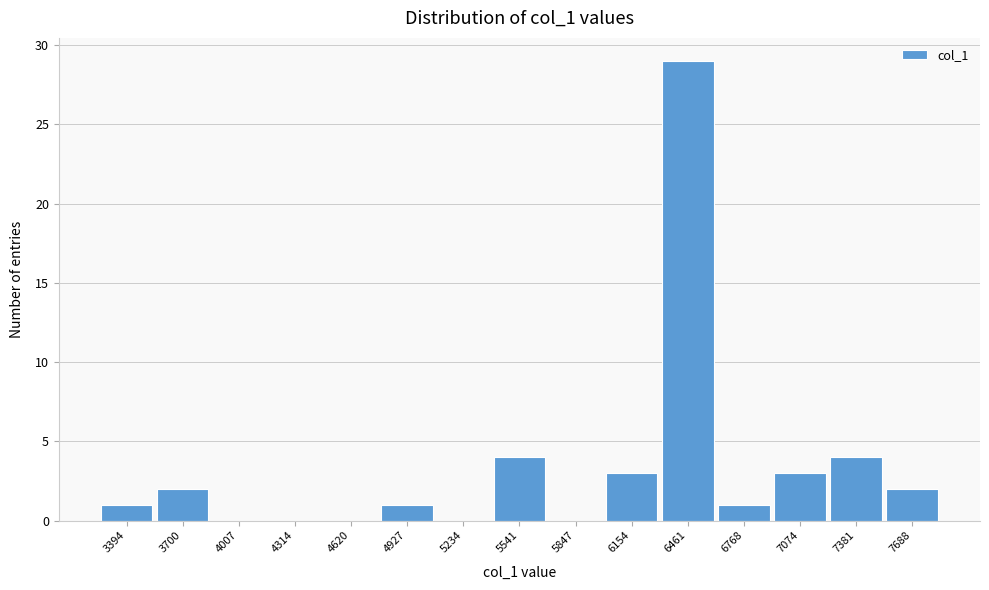

Reading left to right, transcribe all the data shown in this chart.

3394=1	3700=2	4007=0	4314=0	4620=0	4927=1	5234=0	5541=4	5847=0	6154=3	6461=29	6768=1	7074=3	7381=4	7688=2